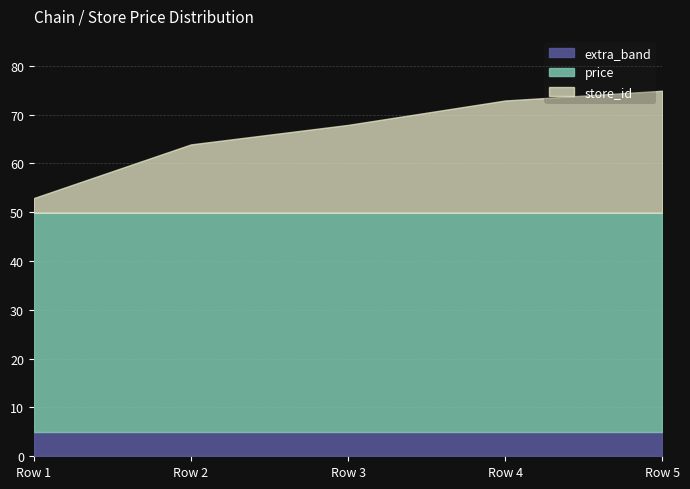

The store_id series shows 28.7 at 7290058198450_18. True or false?

False